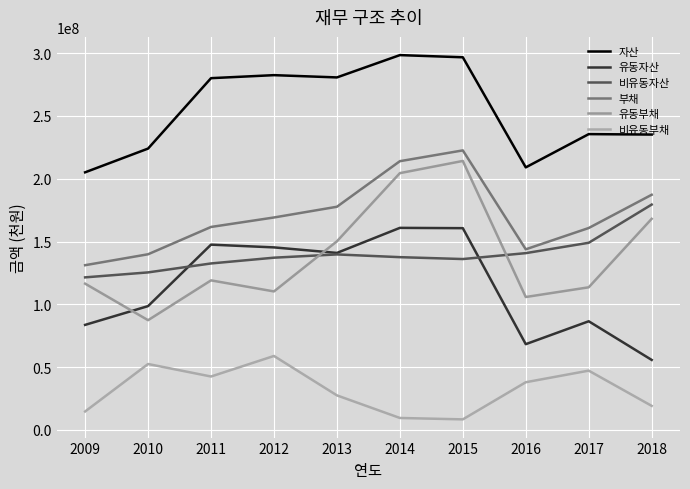

What is the highest value of the 비유동부채 series?

58876326